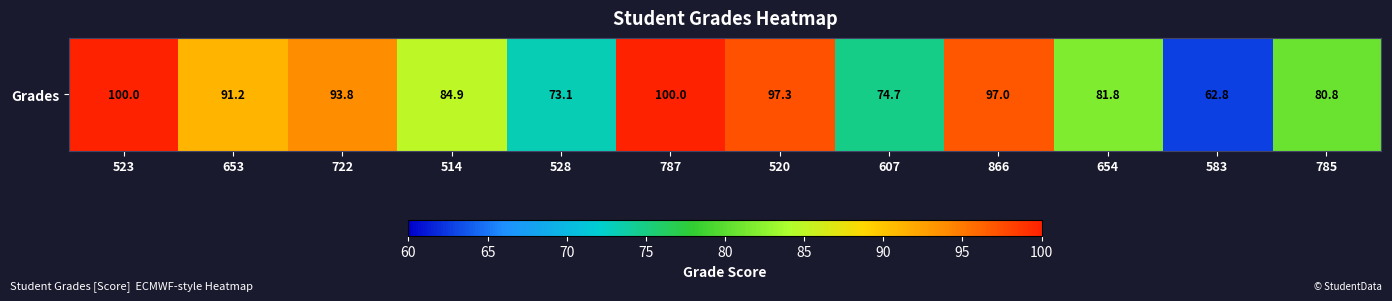

Reading right to left, extract all data points from this chart.

785=80.8	583=62.8	654=81.8	866=97.0	607=74.7	520=97.3	787=100.0	528=73.1	514=84.9	722=93.8	653=91.2	523=100.0